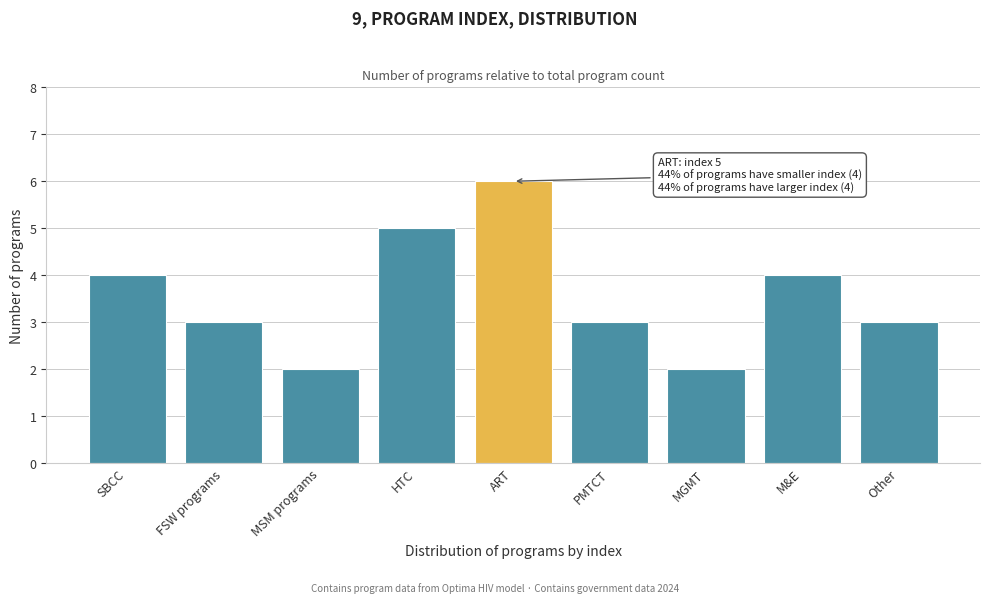

Reading left to right, extract all data points from this chart.

SBCC=4	FSW programs=3	MSM programs=2	HTC=5	ART=6	PMTCT=3	MGMT=2	M&E=4	Other=3